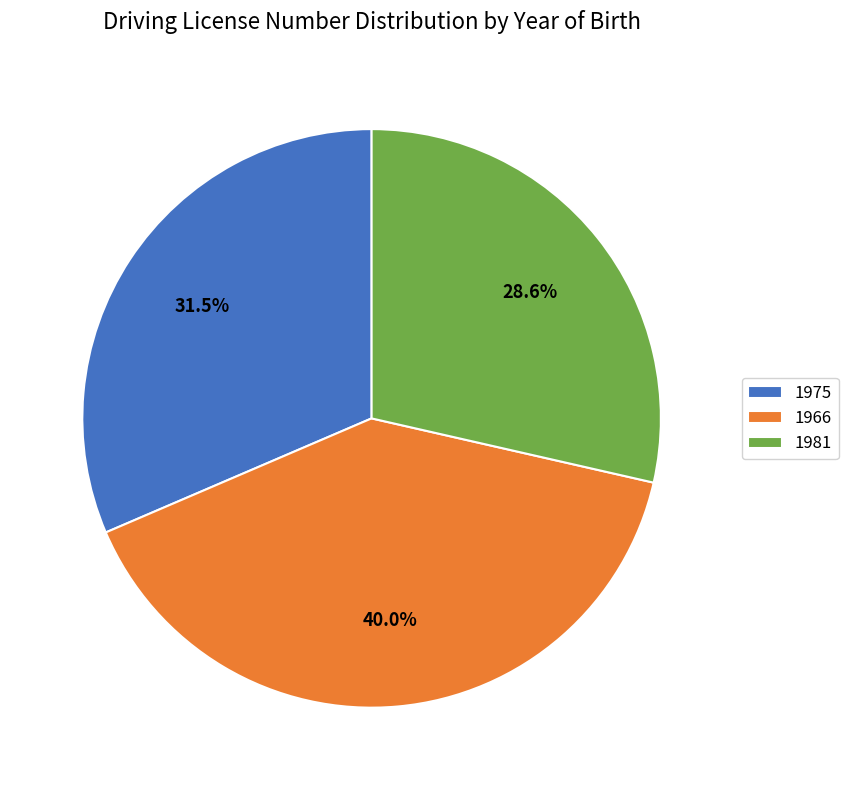

Rank the categories by value from highest to lowest.

1966, 1975, 1981